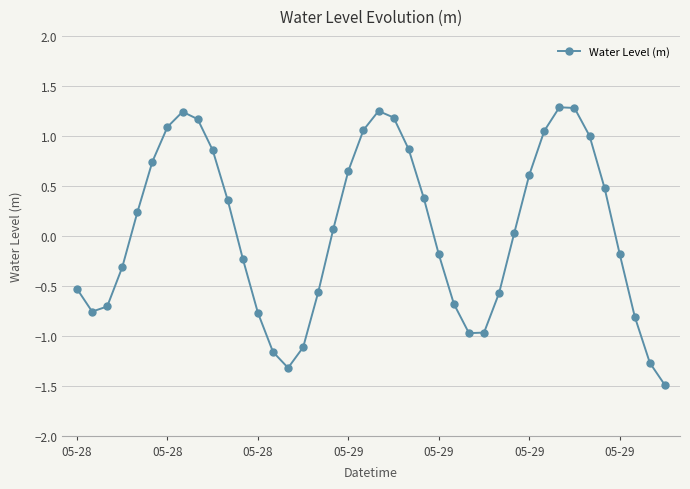

What is the difference between the maximum and second lowest values?

2.6